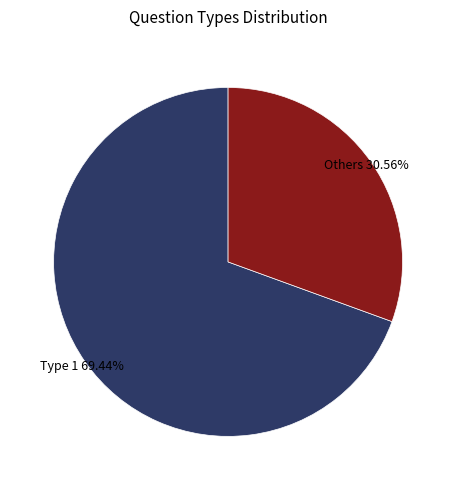

Rank the categories by value from highest to lowest.

Type 1 69.44%, Others 30.56%